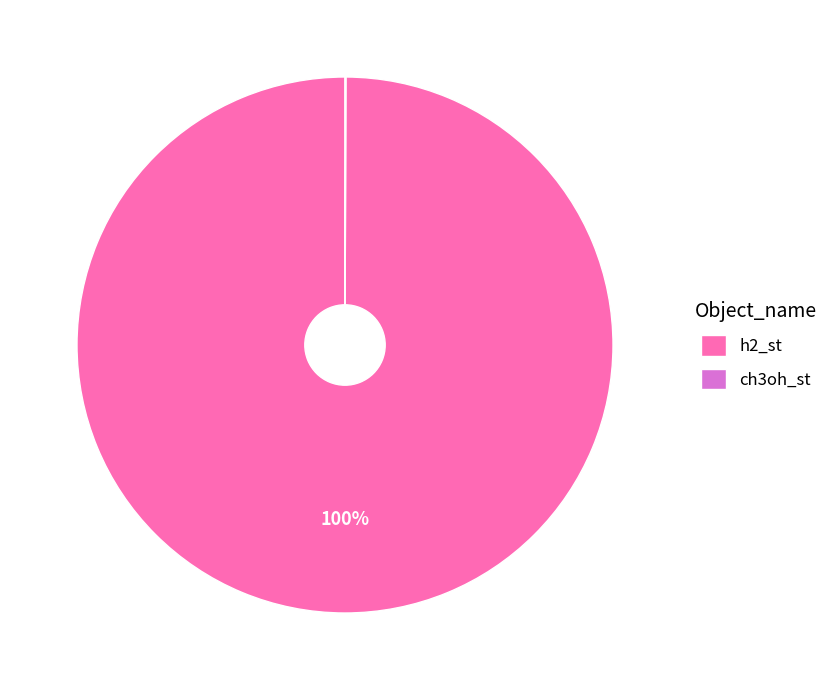

Which slice is the largest?

h2_st